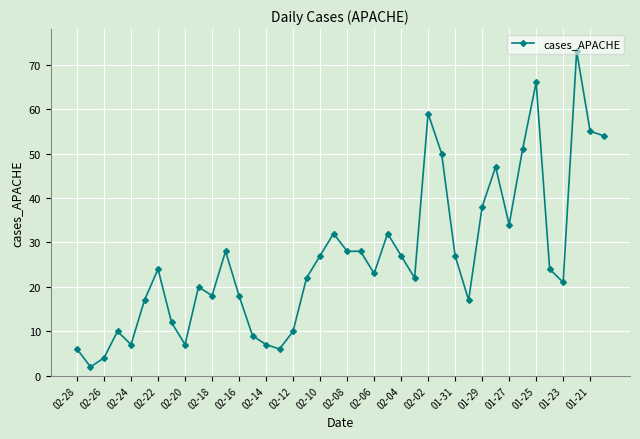

What is the maximum value shown in the chart?

73